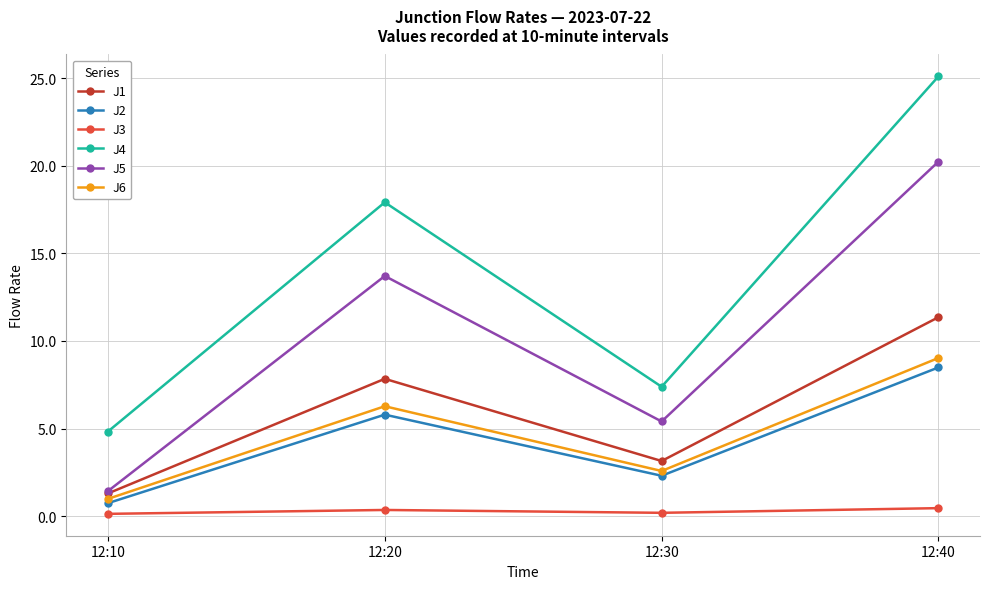

The J2 series shows 0.7 at 12:10. True or false?

True